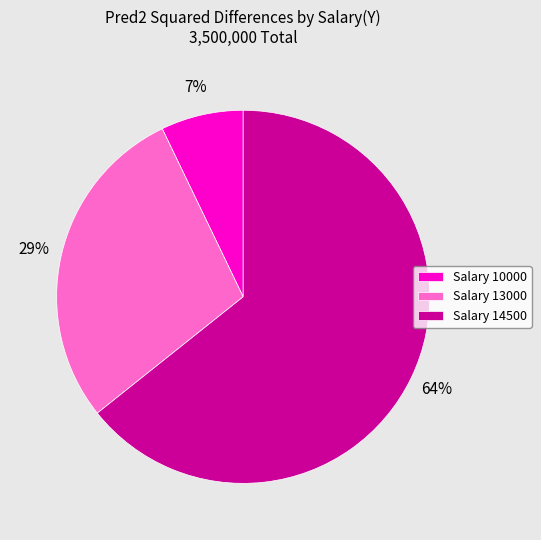

How many segments does this pie chart have?

3